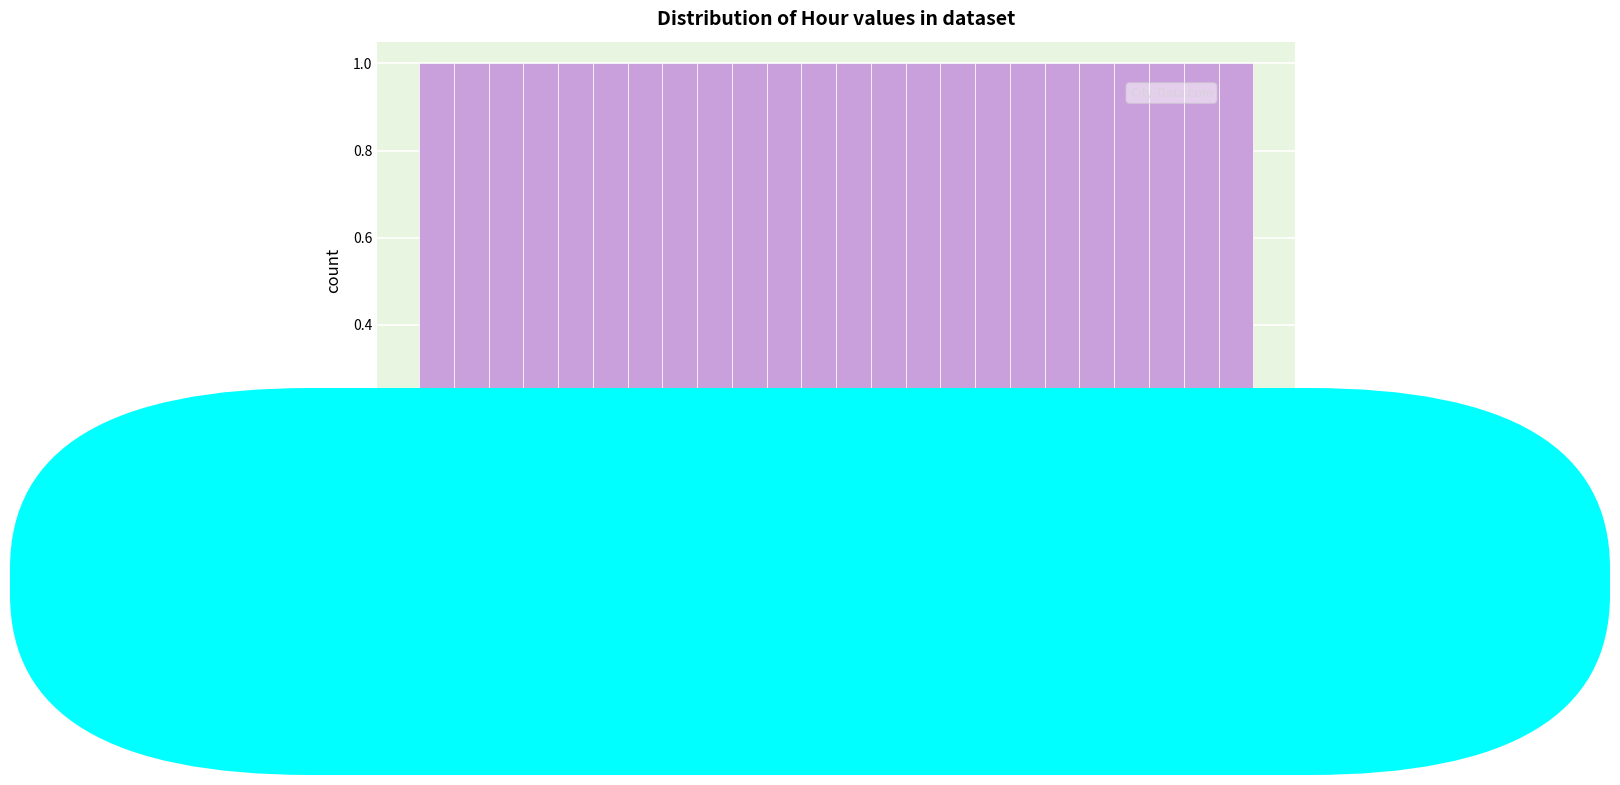

Reading left to right, transcribe this chart: for each bar, give the range it covers on the x-axis and its height. The values are not printed on the chart, so give them approximately, as read against the axis.

-0.5 to 0.5: 1
0.5 to 1.5: 1
1.5 to 2.5: 1
2.5 to 3.5: 1
3.5 to 4.5: 1
4.5 to 5.5: 1
5.5 to 6.5: 1
6.5 to 7.5: 1
7.5 to 8.5: 1
8.5 to 9.5: 1
9.5 to 10.5: 1
10.5 to 11.5: 1
11.5 to 12.5: 1
12.5 to 13.5: 1
13.5 to 14.5: 1
14.5 to 15.5: 1
15.5 to 16.5: 1
16.5 to 17.5: 1
17.5 to 18.5: 1
18.5 to 19.5: 1
19.5 to 20.5: 1
20.5 to 21.5: 1
21.5 to 22.5: 1
22.5 to 23.5: 1